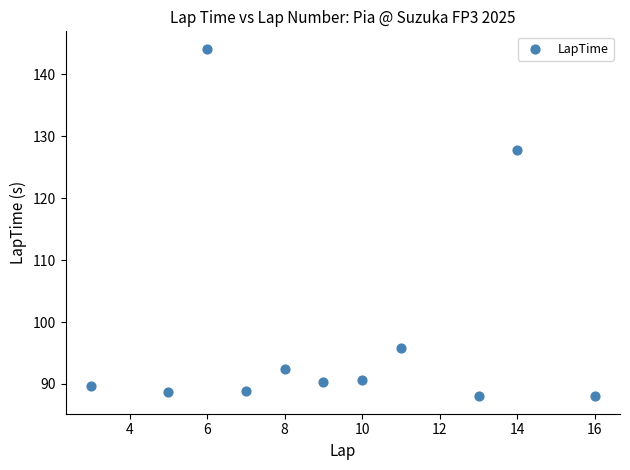

What is the range of Y values (max minus min)?

56.2